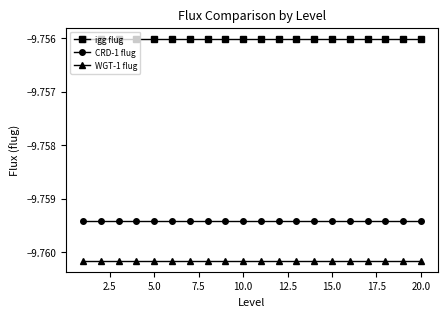

Is this an area chart (filled region under the line)?

No